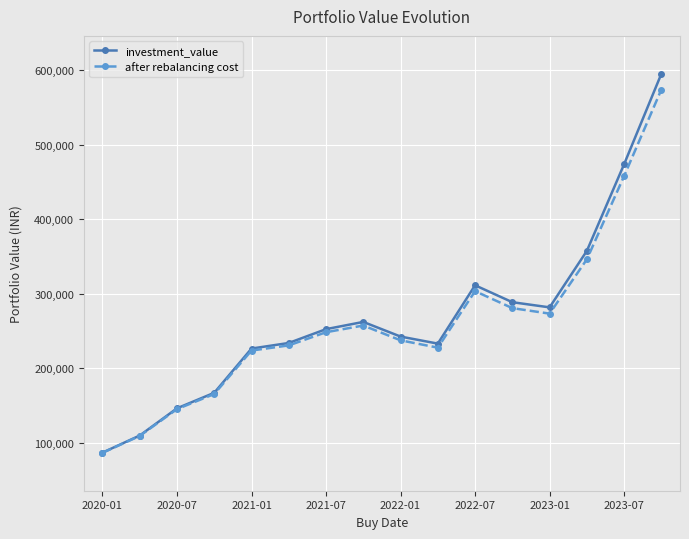

How many data points in investment_value are above 252630?

8